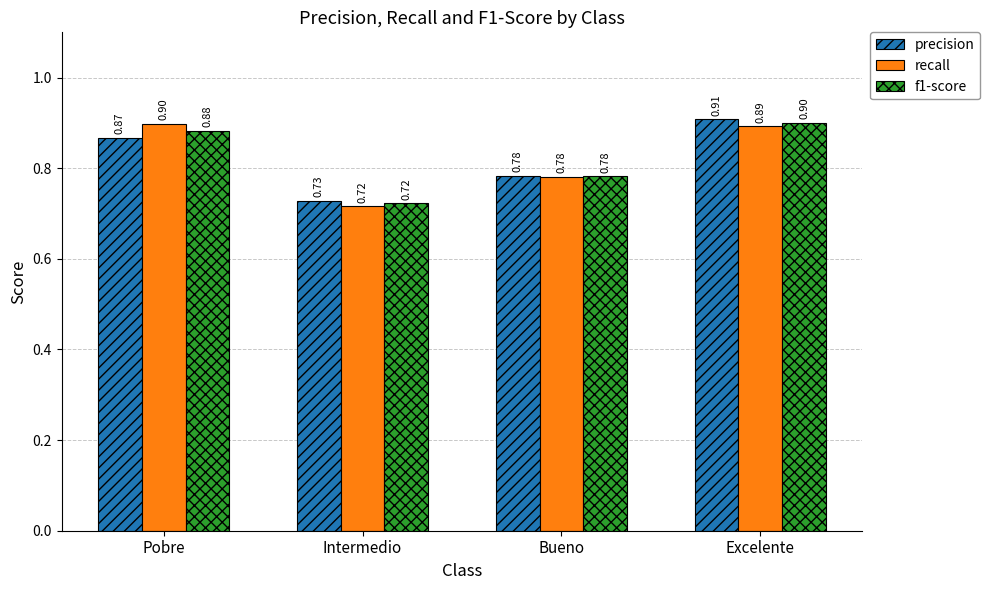

What is the total value across all series at Intermedio?

2.2